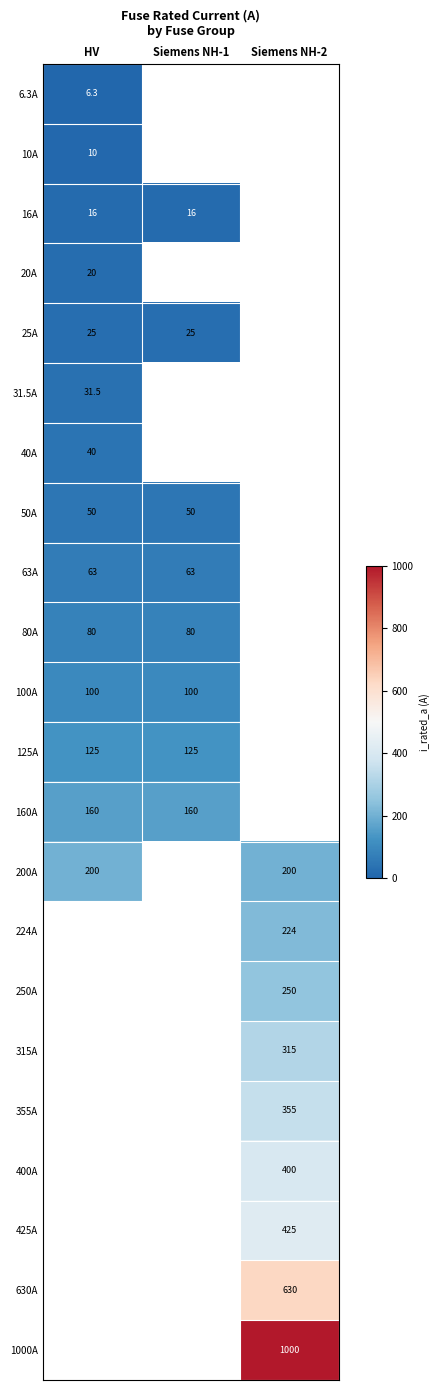

True or false: 630A has a value of 630.0 at Siemens NH-2.

True